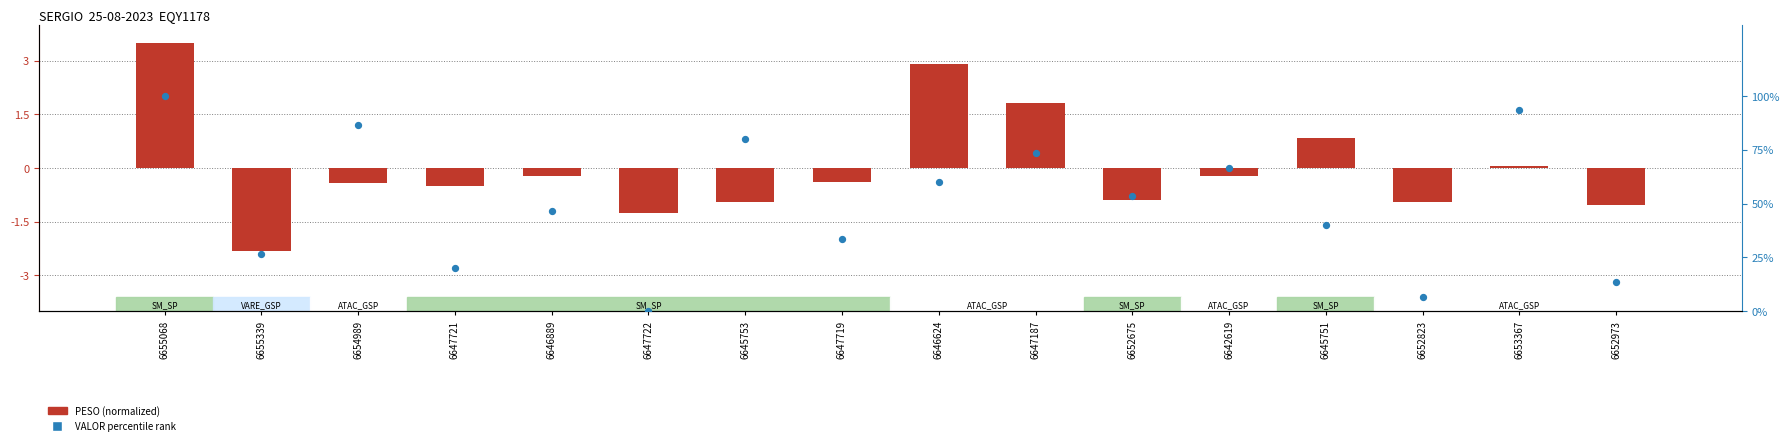

What is the total value across all series at 6652823?

5.7